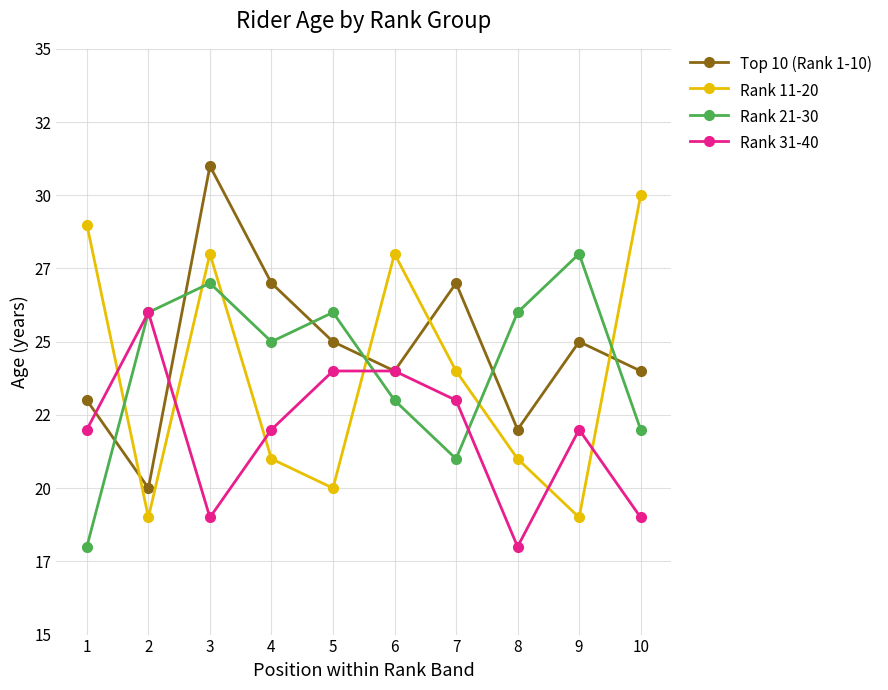

Reading left to right, extract all data points from this chart.

Top 10 (Rank 1-10): 1=23	2=20	3=31	4=27	5=25	6=24	7=27	8=22	9=25	10=24
Rank 11-20: 1=29	2=19	3=28	4=21	5=20	6=28	7=24	8=21	9=19	10=30
Rank 21-30: 1=18	2=26	3=27	4=25	5=26	6=23	7=21	8=26	9=28	10=22
Rank 31-40: 1=22	2=26	3=19	4=22	5=24	6=24	7=23	8=18	9=22	10=19